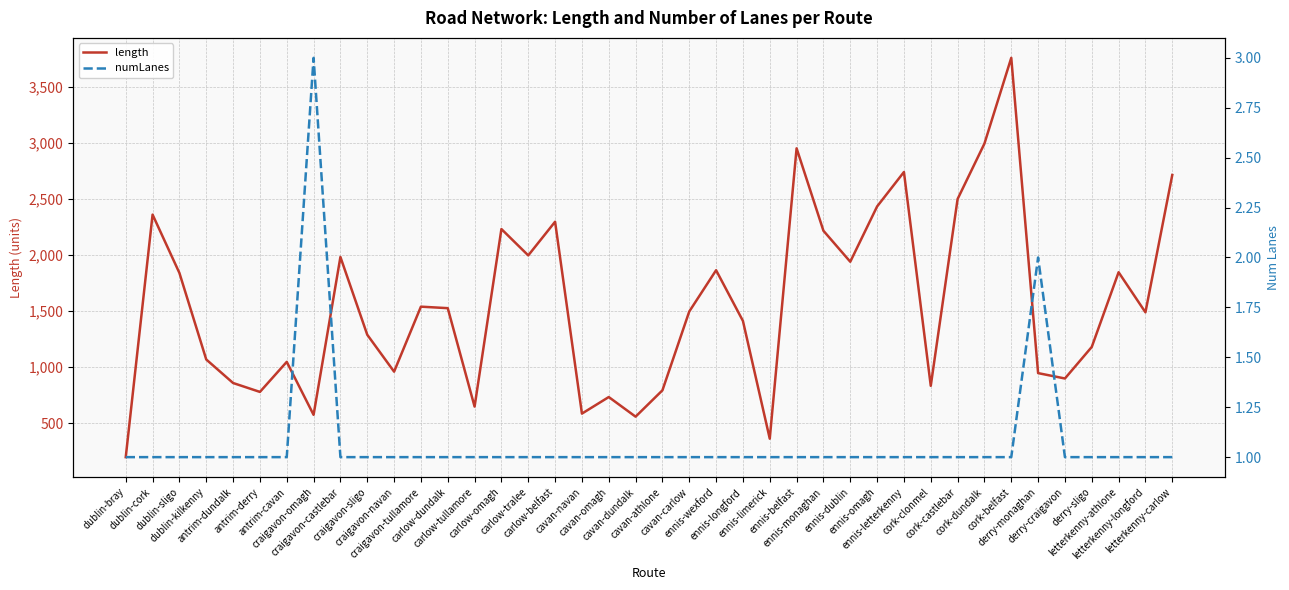

How many distinct data groups are displayed?

2